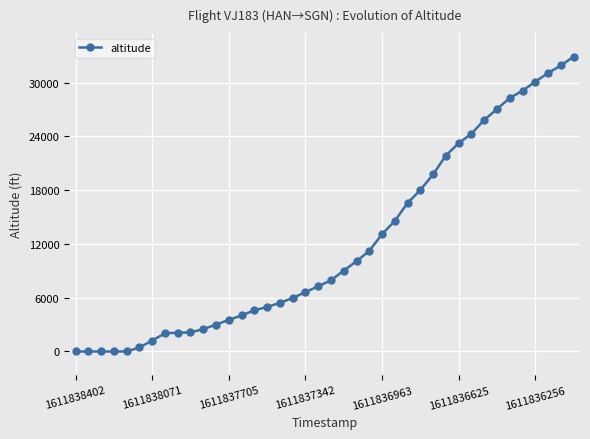

What is the difference between the maximum and minimum values?

32900